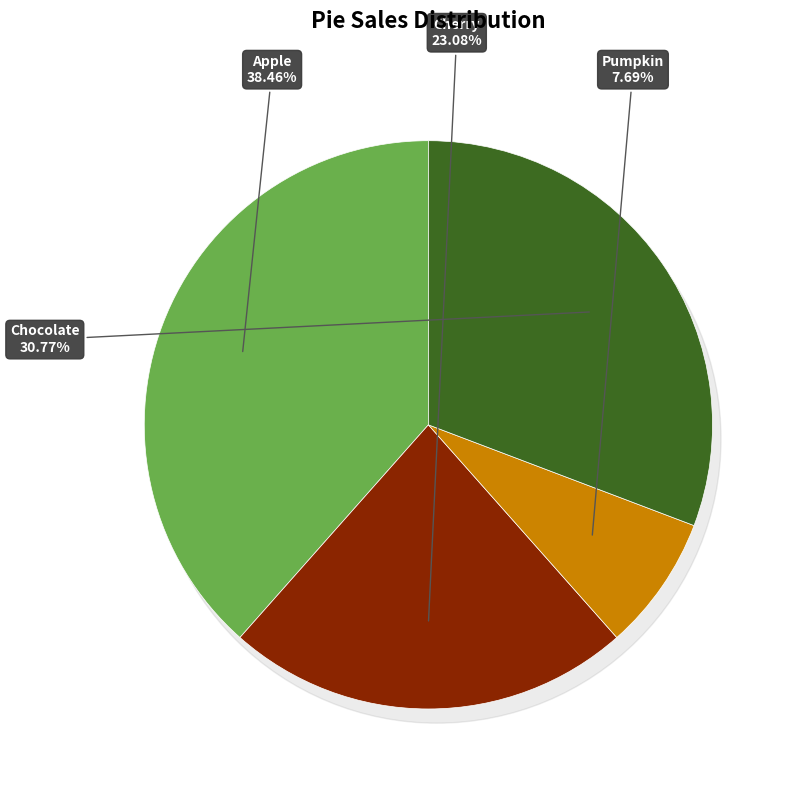

What percentage is NOT represented by Chocolate?

69.2%